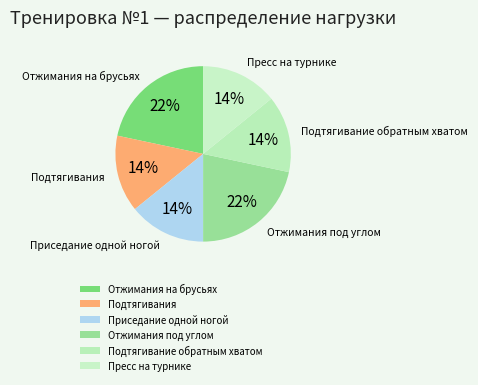

The Отжимания под углом slice represents 14% of the pie. True or false?

False